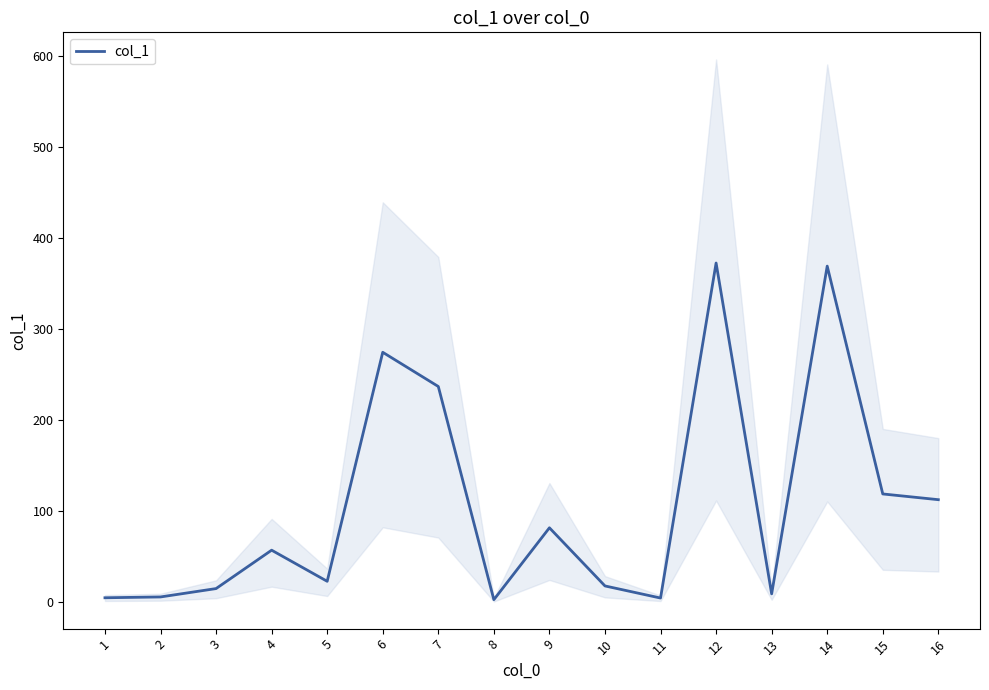

List the labels in order of value, largest first.

12, 14, 6, 7, 15, 16, 9, 4, 5, 10, 3, 13, 2, 1, 11, 8